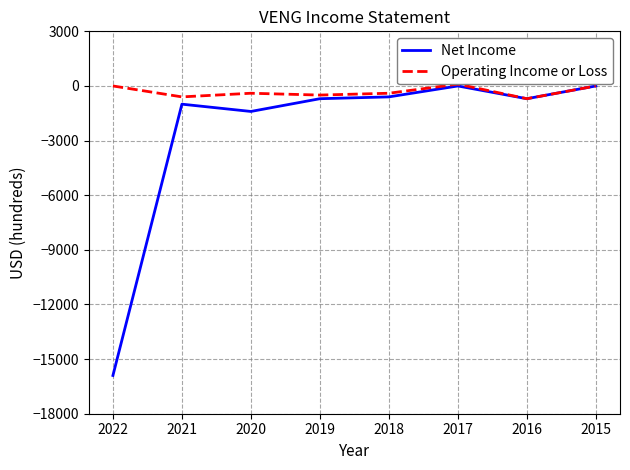

At which category is the sum across all series the highest?

2017